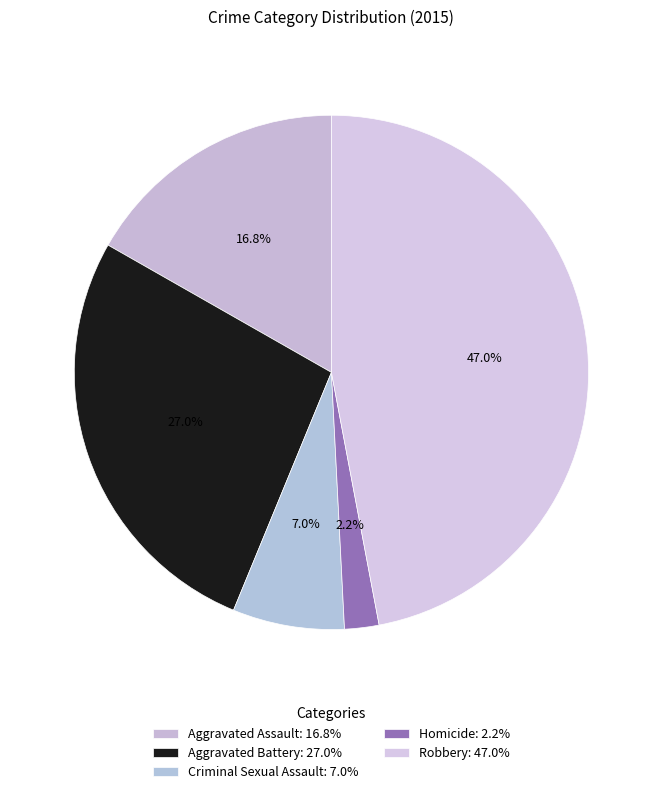

What percentage is the Aggravated Battery slice, to the nearest percent?

27%